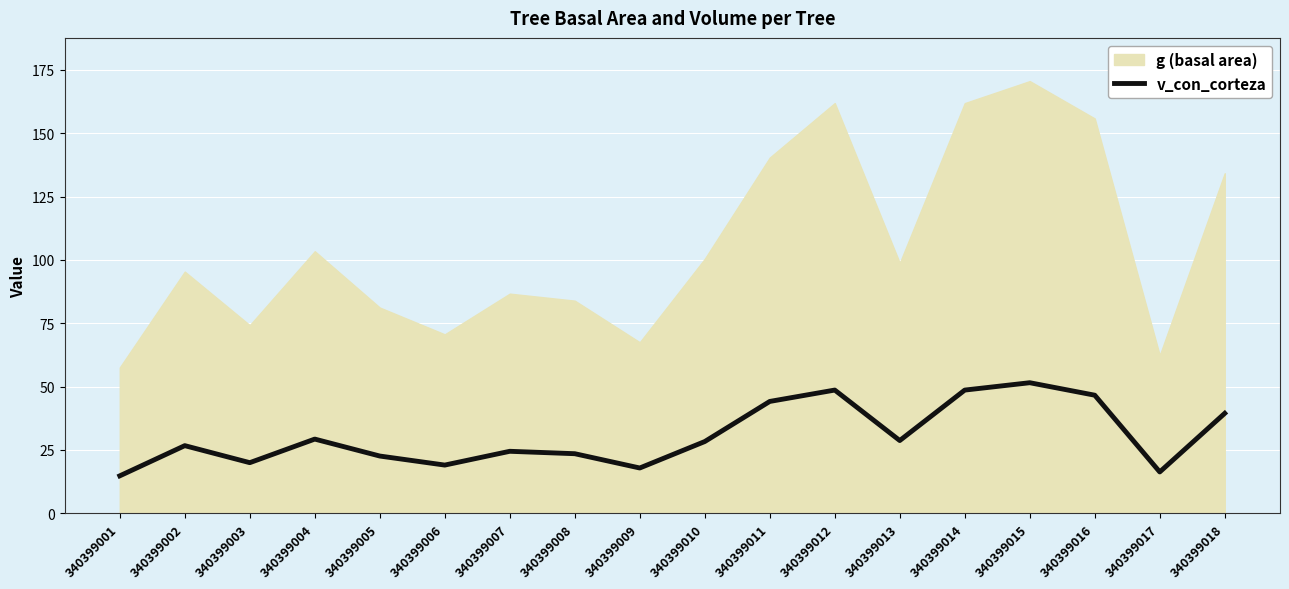

What is the minimum value for v_con_corteza?

14.8